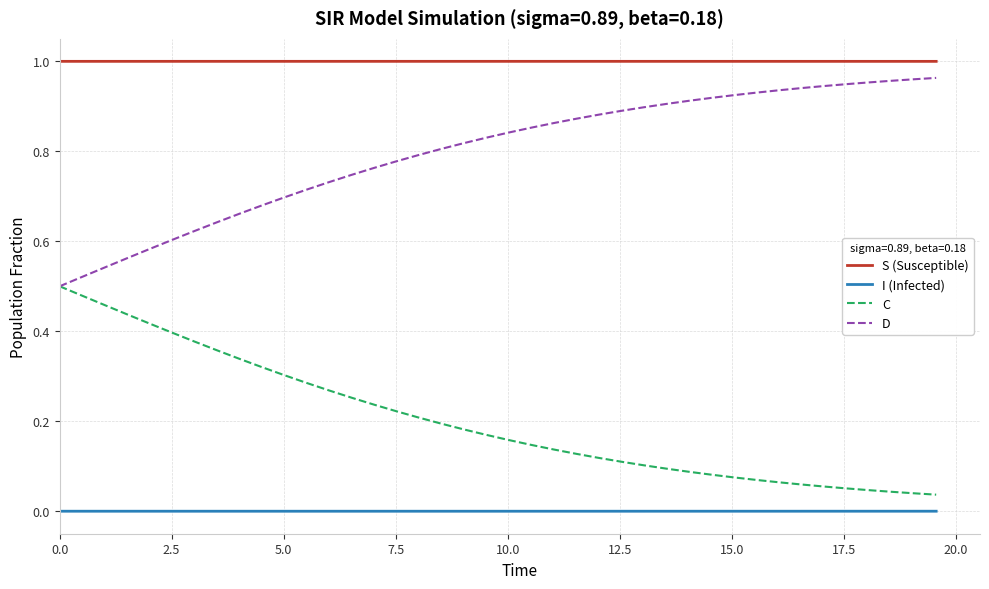

Which series has the largest total across all categories?

S (Susceptible)